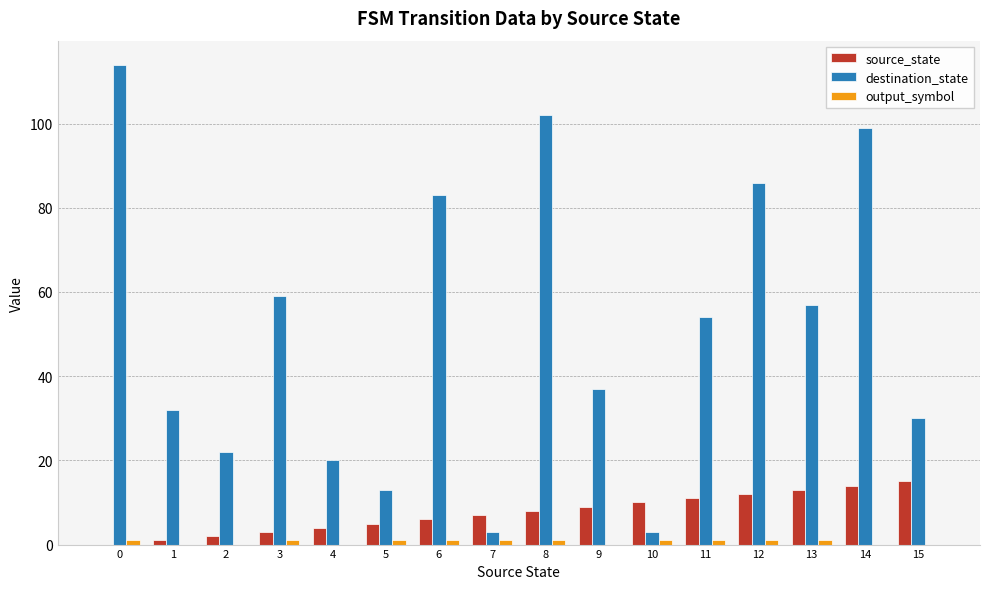

How many groups of bars are there?

16